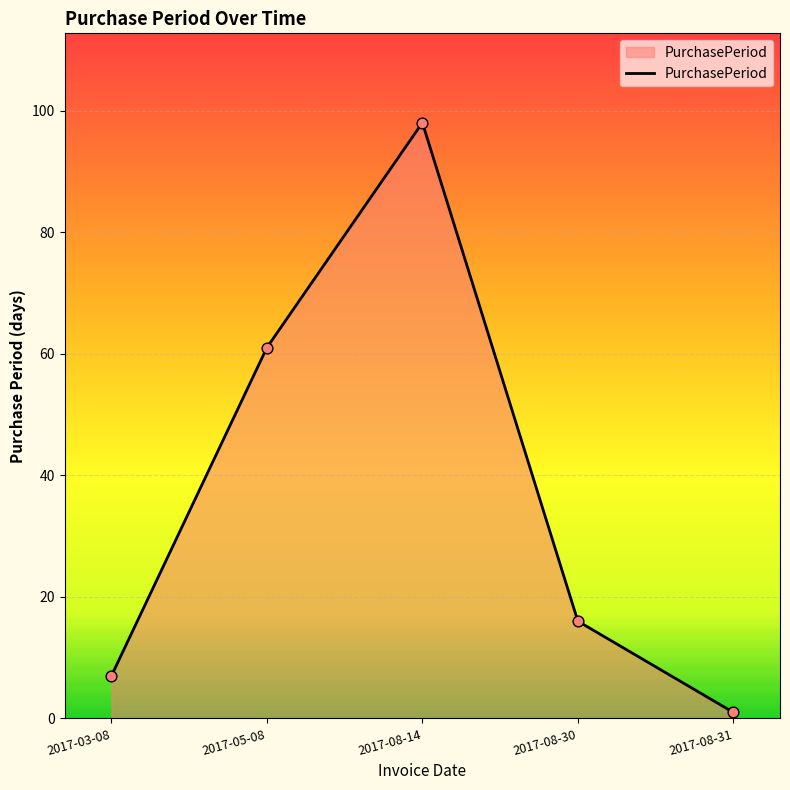

What is the change in value from 2017-08-14 to 2017-08-31?

-97